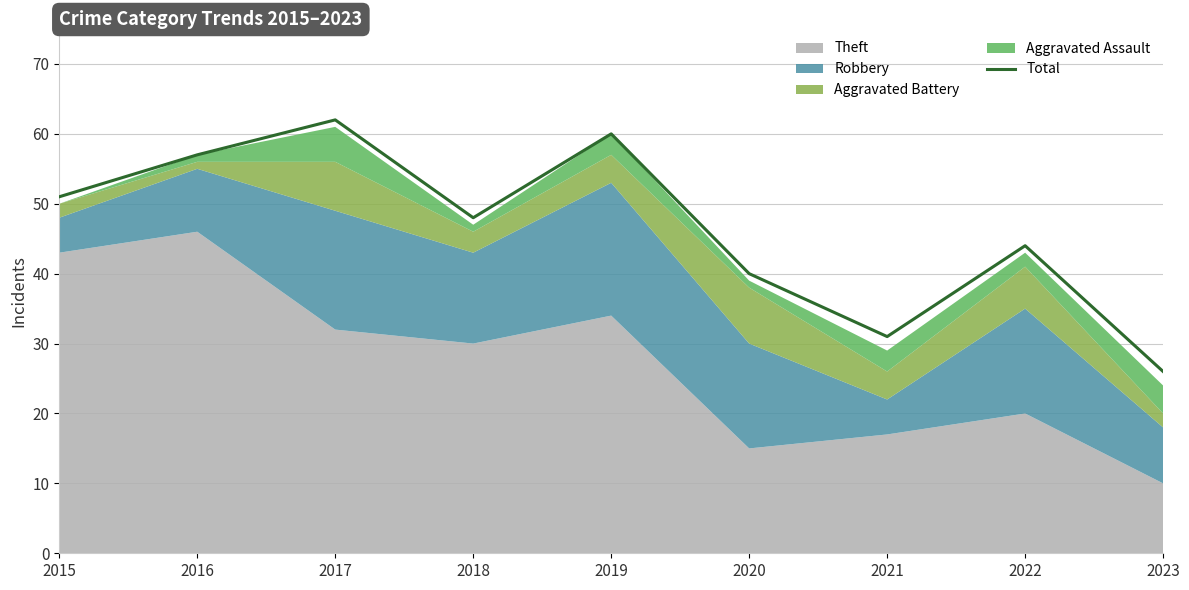

At which category does the chart reach its peak across all series?

2017